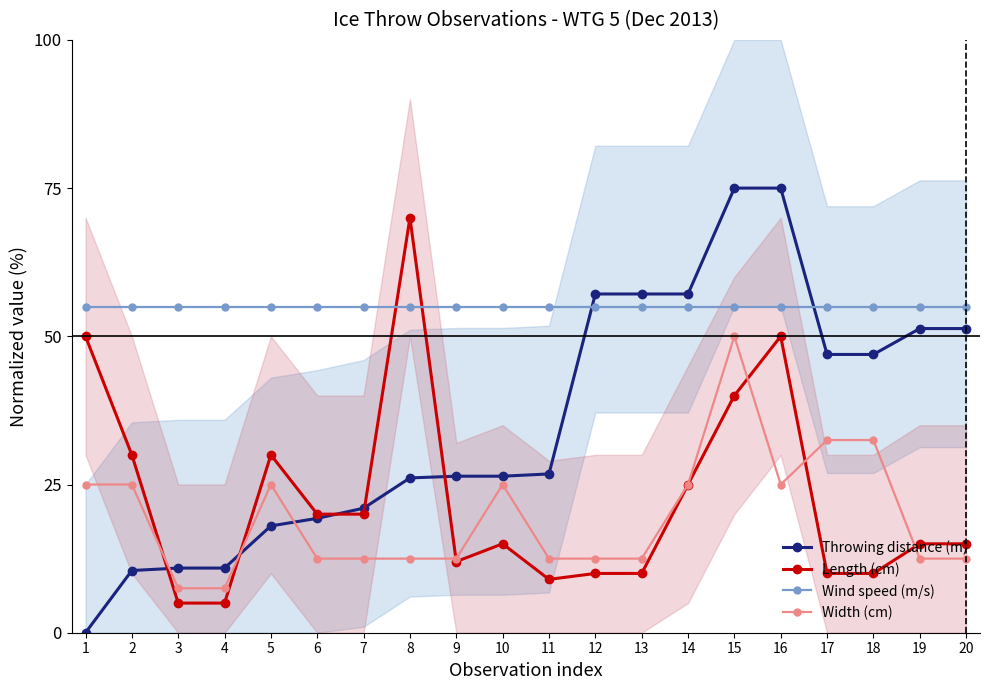

Which series changed the most between 6 and 16?

Throwing distance (m)